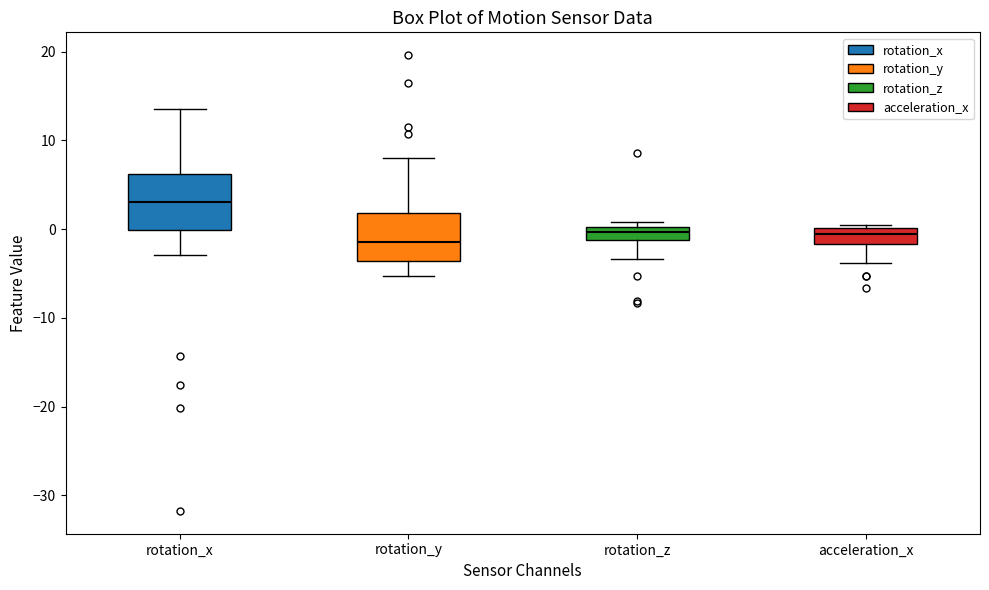

Where does the median line of the box for acceleration_x sit on the y-axis? The values are not printed on the chart, so give them approximately, as read against the axis.

-1